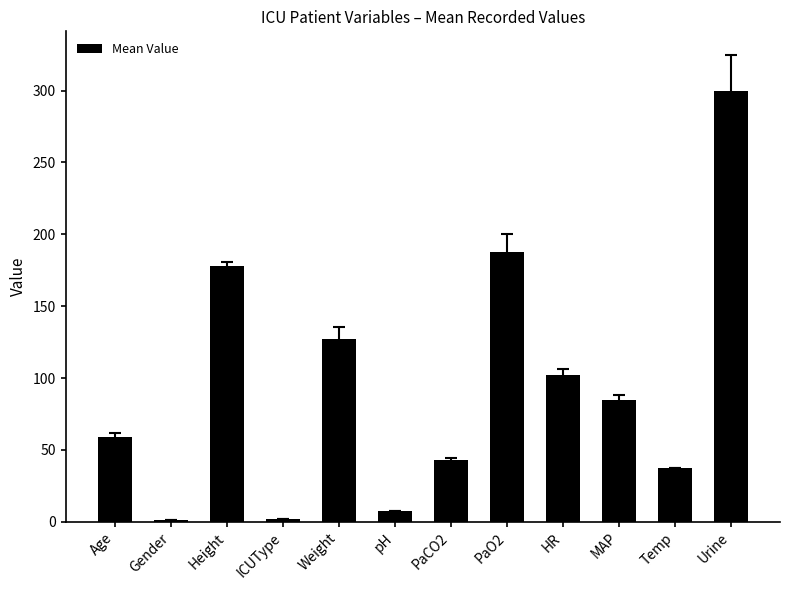

What value does the data have at pH?

7.3